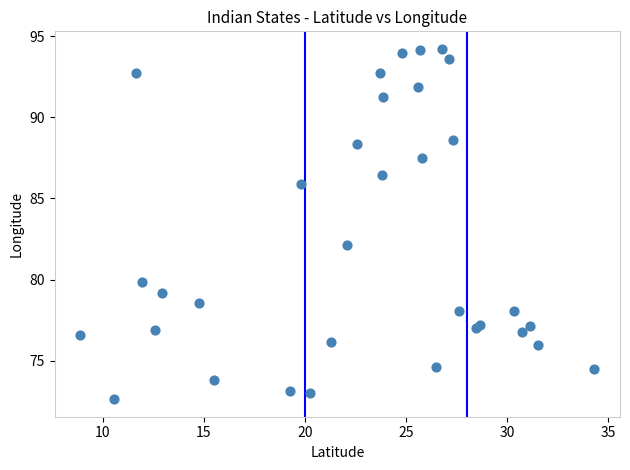

What Y value in the scatter plot is closest to 83?

82.2